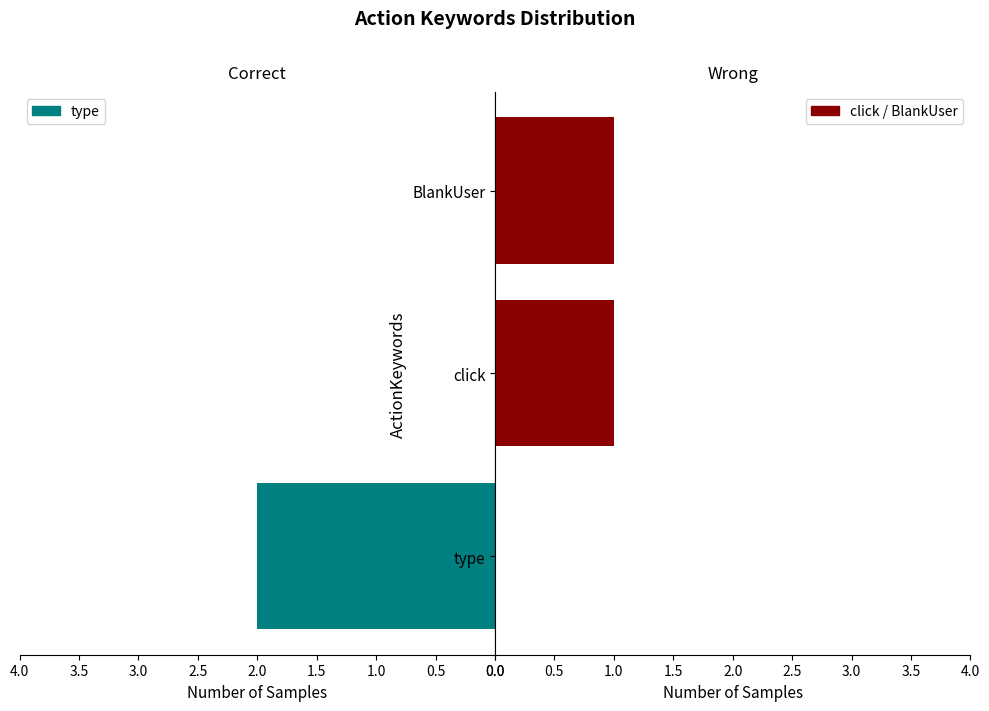

True or false: click / BlankUser has a value of 2 at click.

False